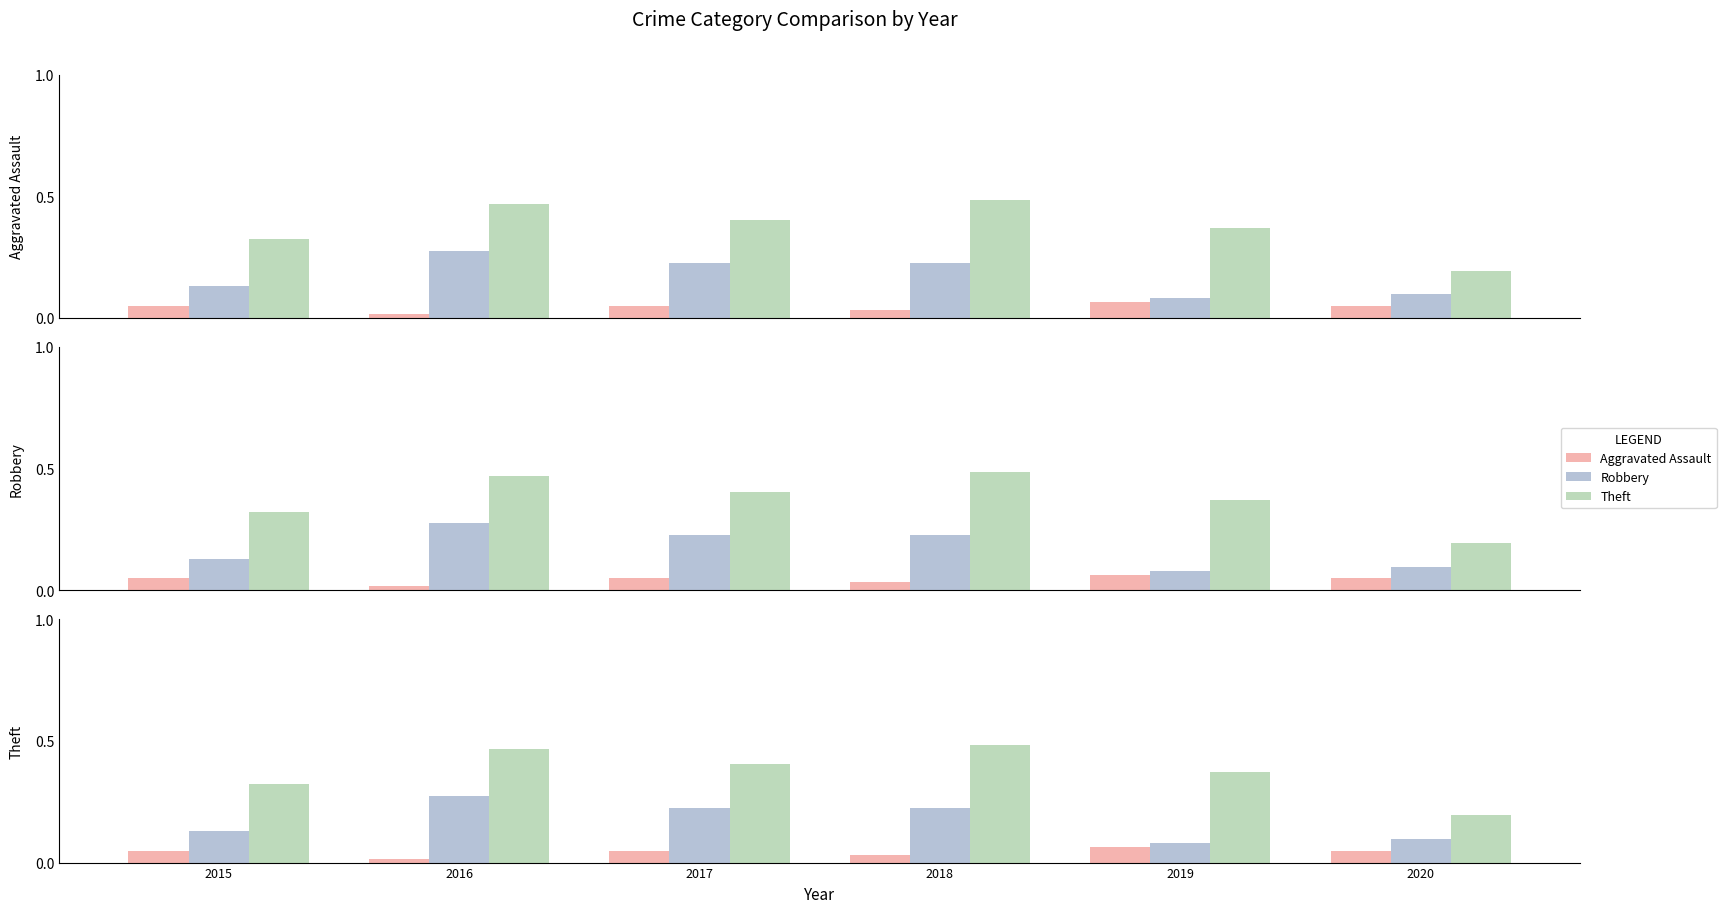

How many bars are there in each group?

3